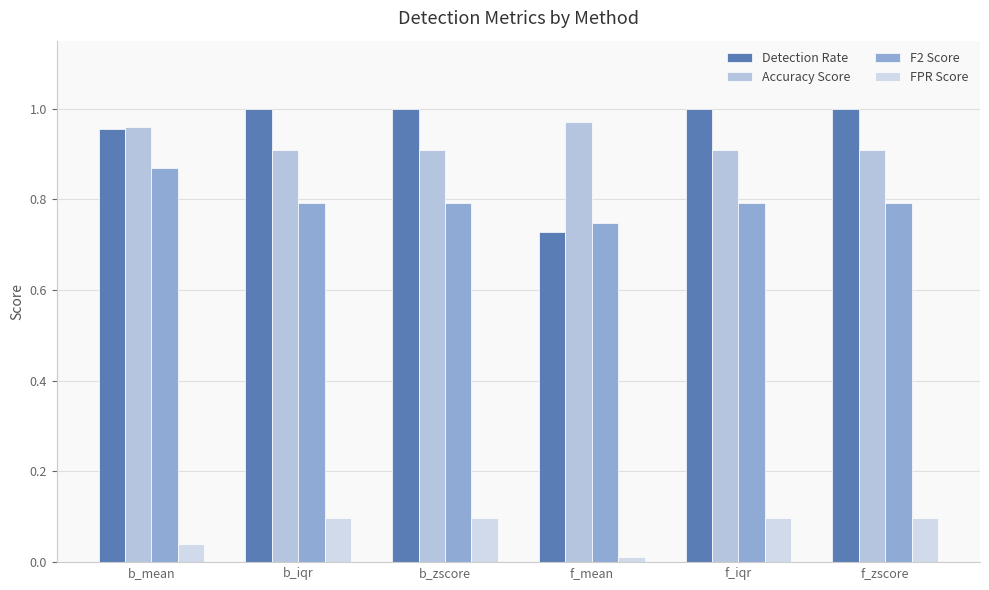

Rank the series by their maximum value, from lowest to highest.

FPR Score, F2 Score, Accuracy Score, Detection Rate